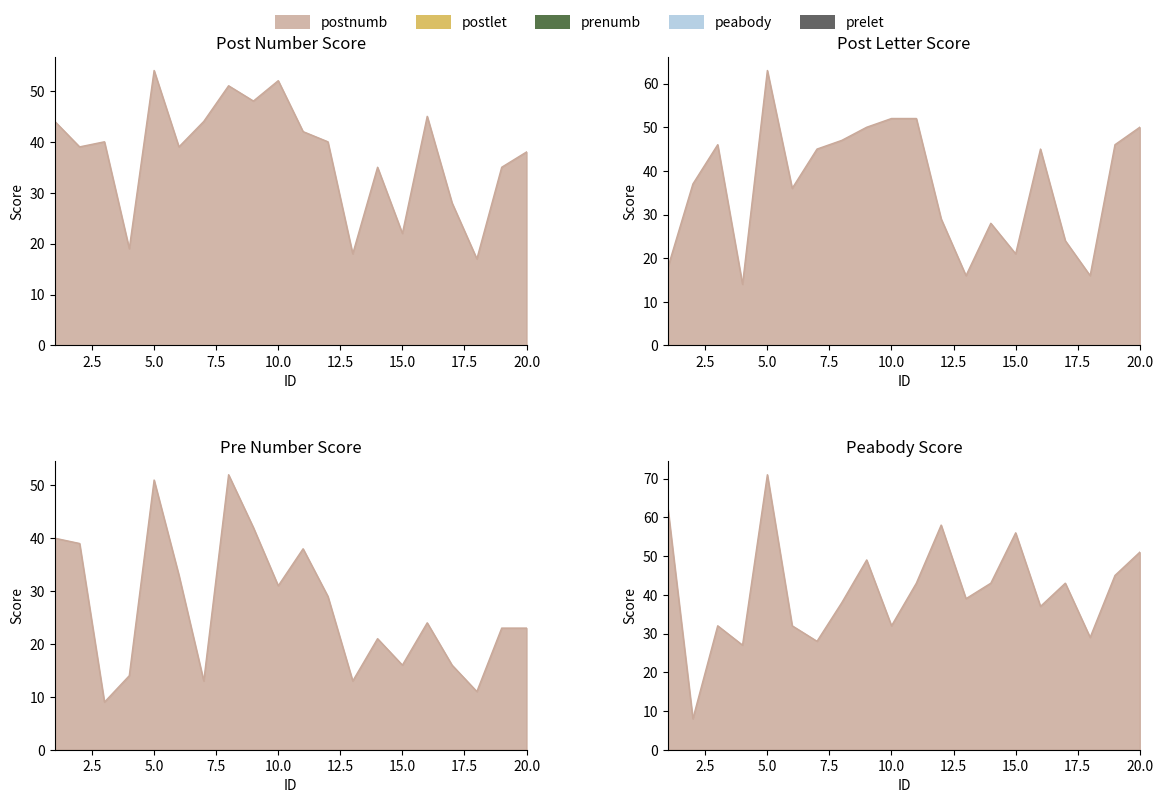

Reading right to left, extract all data points from this chart.

postnumb: 20=38	19=35	18=17	17=28	16=45	15=22	14=35	13=18	12=40	11=42	10=52	9=48	8=51	7=44	6=39	5=54	4=19	3=40	2=39	1=44
postlet: 20=50	19=46	18=16	17=24	16=45	15=21	14=28	13=16	12=29	11=52	10=52	9=50	8=47	7=45	6=36	5=63	4=14	3=46	2=37	1=18
prenumb: 20=23	19=23	18=11	17=16	16=24	15=16	14=21	13=13	12=29	11=38	10=31	9=42	8=52	7=13	6=33	5=51	4=14	3=9	2=39	1=40
peabody: 20=51	19=45	18=29	17=43	16=37	15=56	14=43	13=39	12=58	11=43	10=32	9=49	8=38	7=28	6=32	5=71	4=27	3=32	2=8	1=62